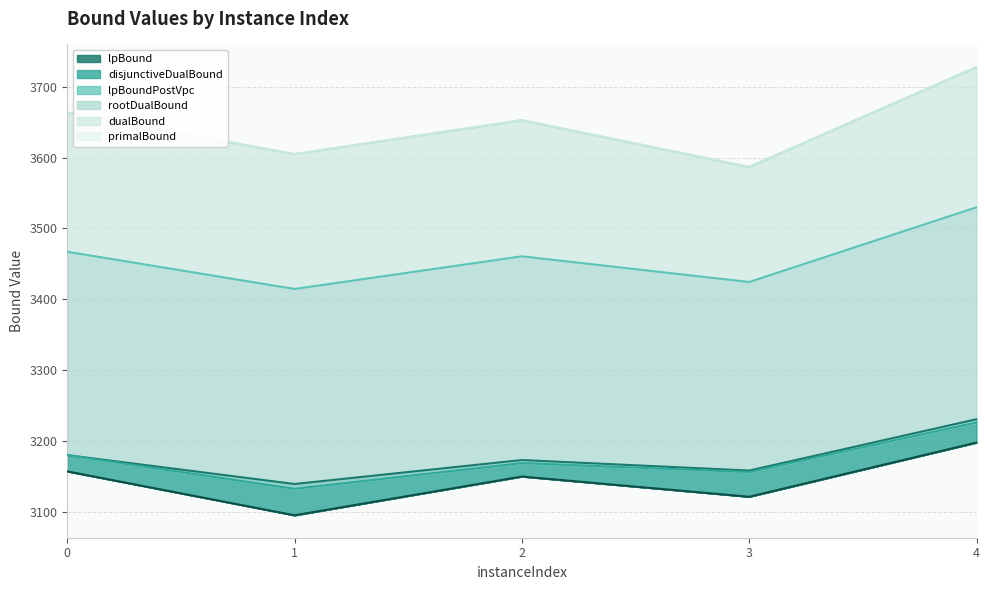

True or false: primalBound and rootDualBound intersect in this chart.

False